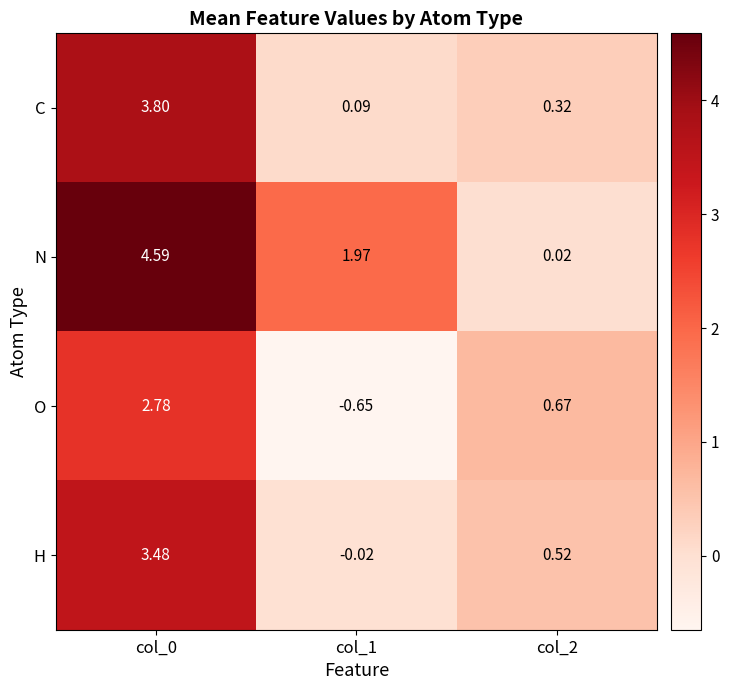

Is the value of C at col_1 greater than the value of N at col_1?

No